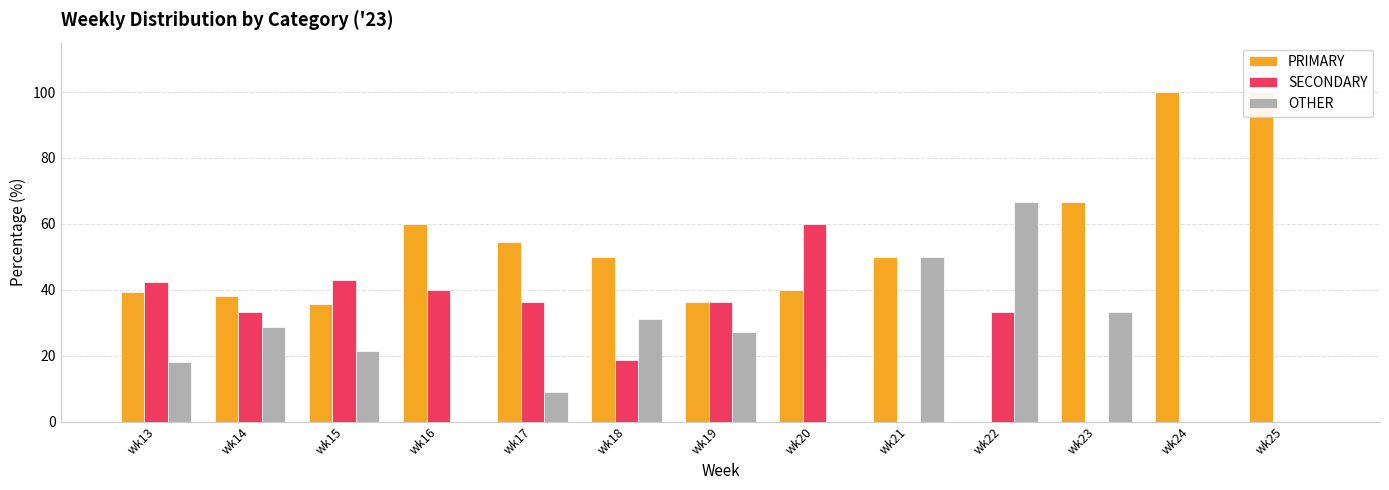

List the labels in order of PRIMARY value, largest first.

wk24, wk25, wk23, wk16, wk17, wk18, wk21, wk20, wk13, wk14, wk19, wk15, wk22